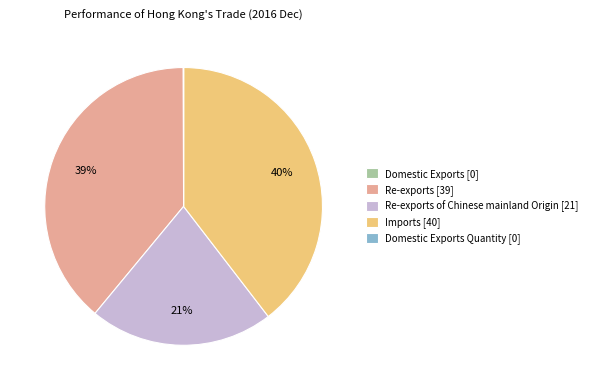

Does Imports [40] represent more than half of the total?

No